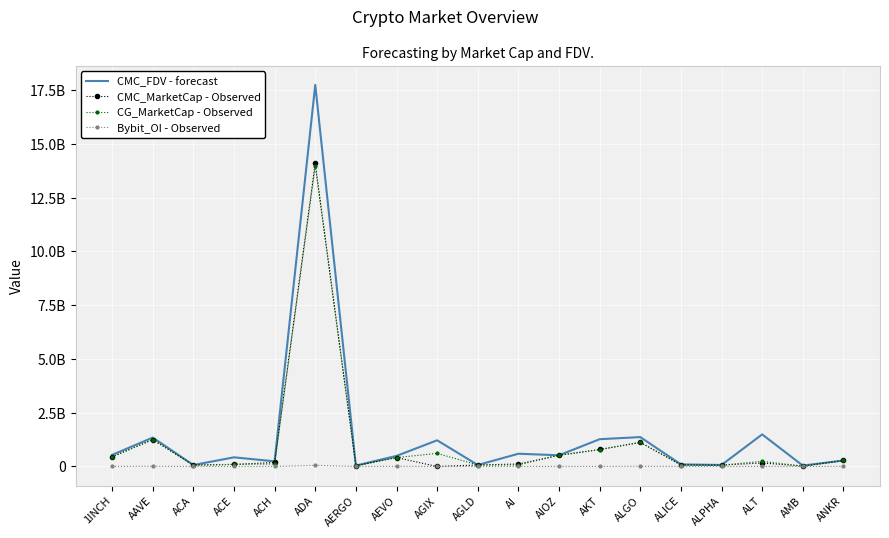

Reading left to right, extract all data points from this chart.

CMC_FDV - forecast: 536864407.4	1344354307.0	68691803.9	426171500.1	240729819.5	17743493147.2	42702327.8	491904480.1	1218253637.5	69652697.3	593372277.8	521813913.2	1269083145.5	1367604710.5	97517008.0	71739072.7	1492765133.3	41921150.8	279175414.6
CMC_MarketCap - Observed: 448354885.8	1249249697.0	63878672.6	97761008.3	188923978.2	14100546524.8	38005071.7	413516171.6	0.0	69652697.3	116078451.8	521813913.2	793305326.1	1121921389.0	66227050.4	63345601.2	164204164.7	19656476.5	279175414.6
CG_MarketCap - Observed: 448102066.0	1250659714.0	63953057.0	97659975.0	118883145.0	13977607342.0	37737626.0	413707770.0	609958332.0	69621454.0	76891056.0	521467220.0	779199064.0	1119947898.0	89846661.0	63318521.0	242102832.0	18211893.0	279364698.0
Bybit_OI - Observed: 3916446.0	11509962.0	0.0	1333581.0	1695721.0	53602912.0	611723.0	8015002.0	0.0	844729.0	1481469.0	1712667.0	1494986.0	7292164.0	2105479.0	925461.0	3608885.0	723877.0	4183244.0